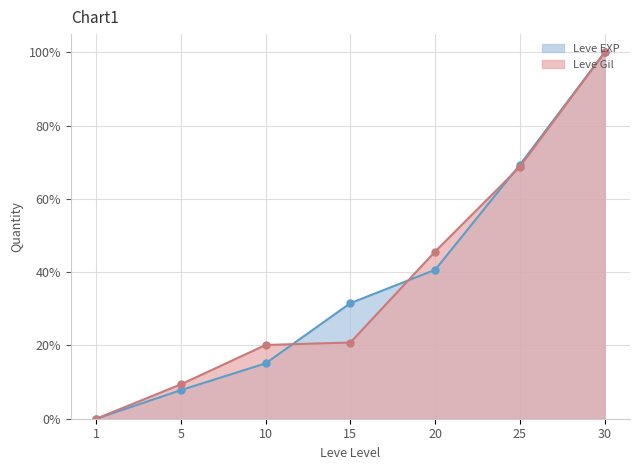

Which series has the widest spread of values?

Leve EXP